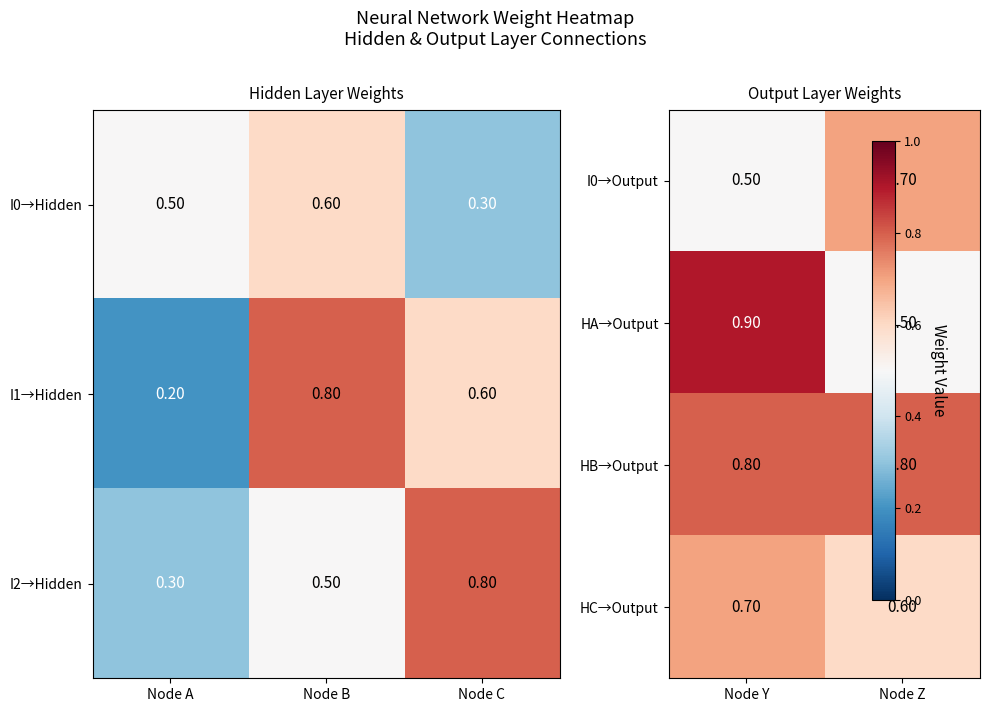

Is the value of I2→Hidden at Node B greater than the value of I0→Hidden at Node B?

No